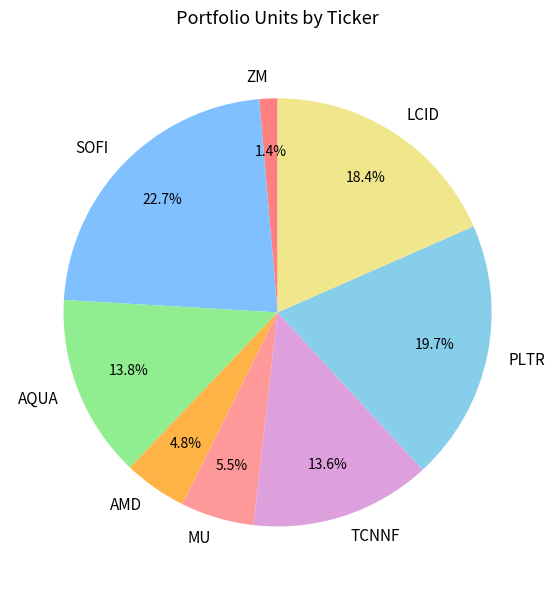

Which category has the smallest portion of the pie?

ZM